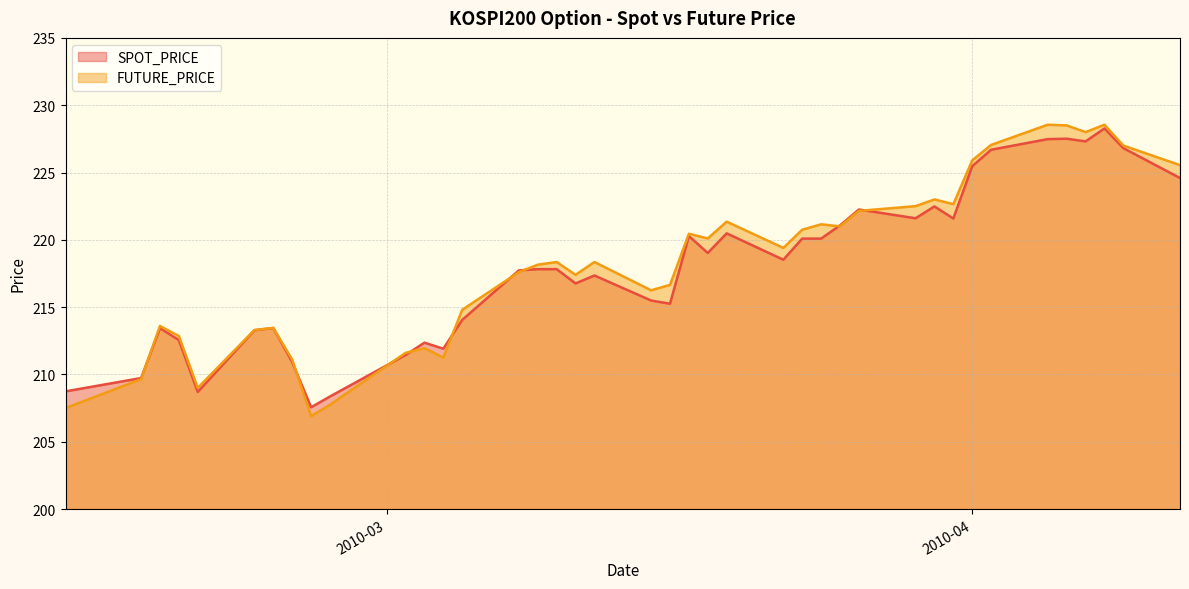

True or false: FUTURE_PRICE has a value of 74.8 at 2010-03-17.

False